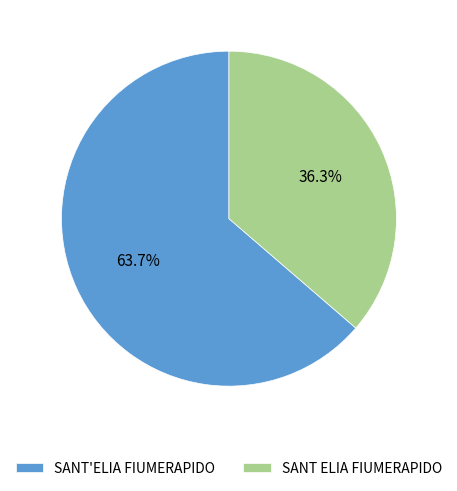

Is the sum of SANT'ELIA FIUMERAPIDO and SANT ELIA FIUMERAPIDO greater than half?

Yes